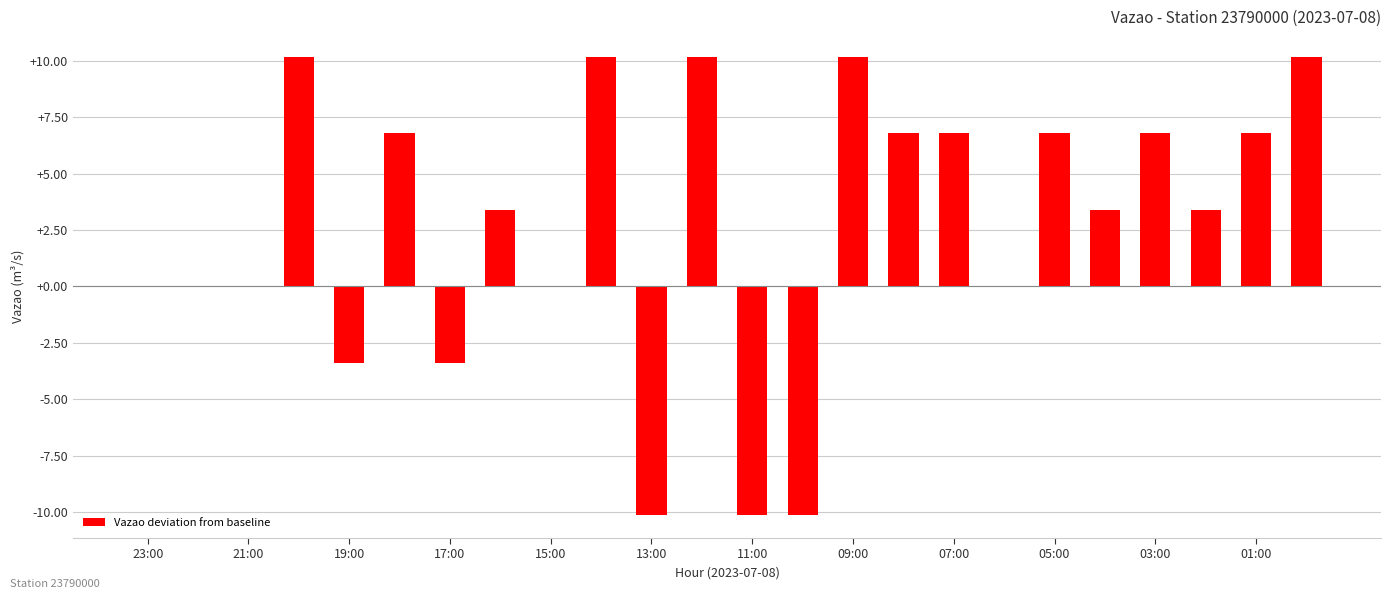

What is the sum of all values?

64.5